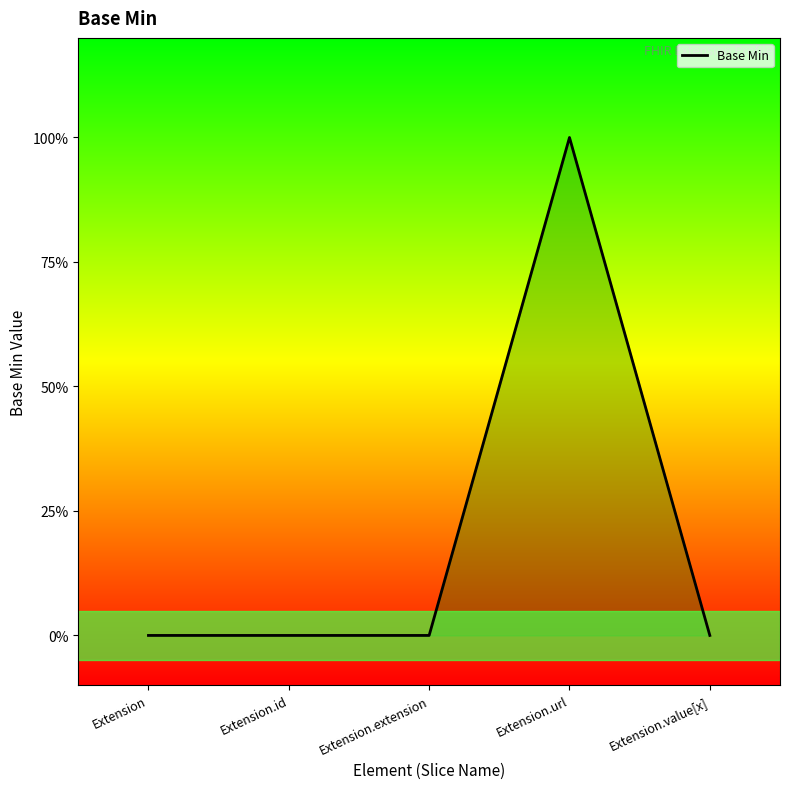

True or false: the data shows 0 at Extension.extension.

True